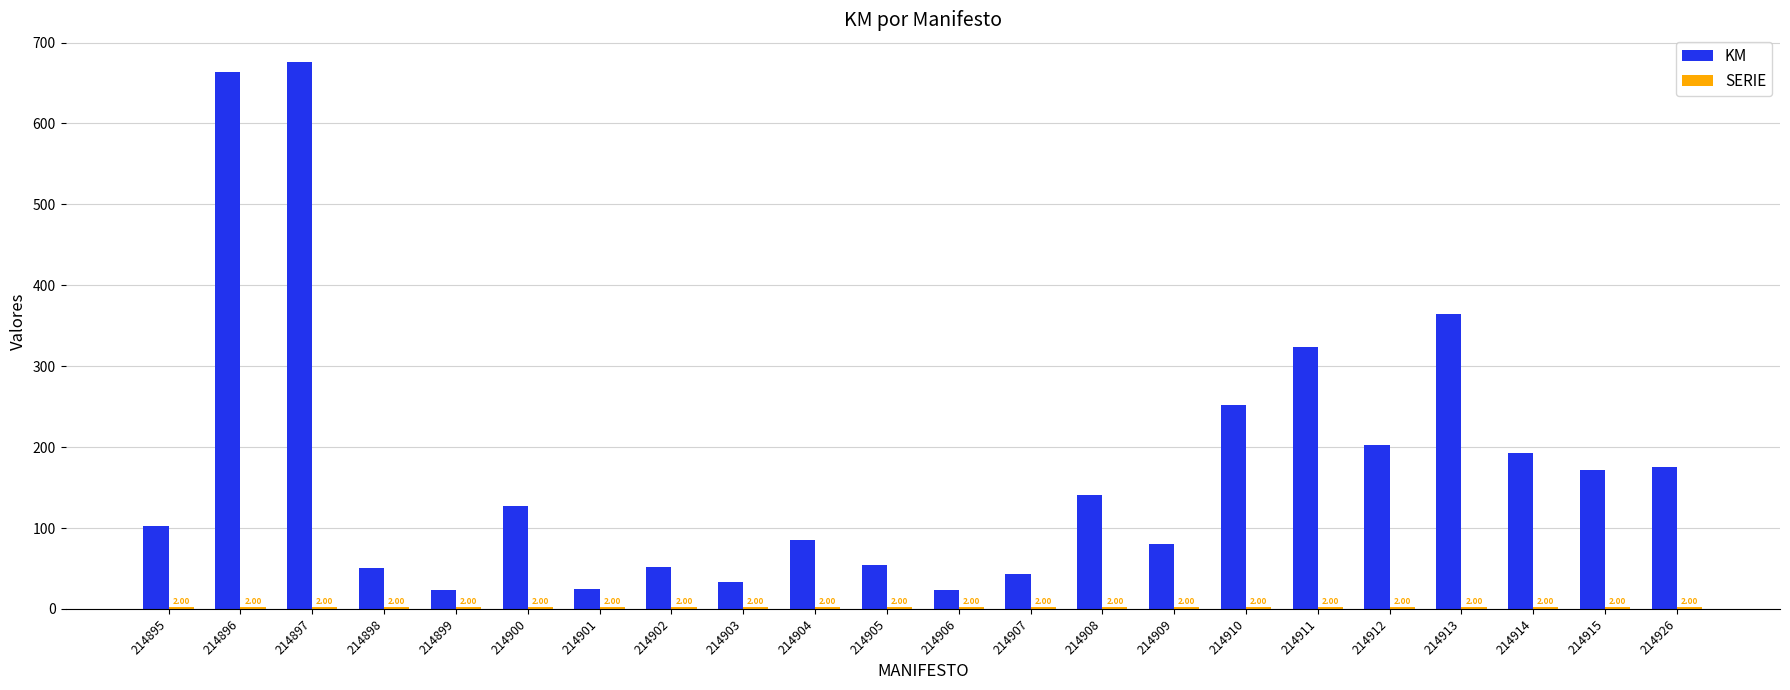

Which series changed the most between 214898 and 214908?

KM